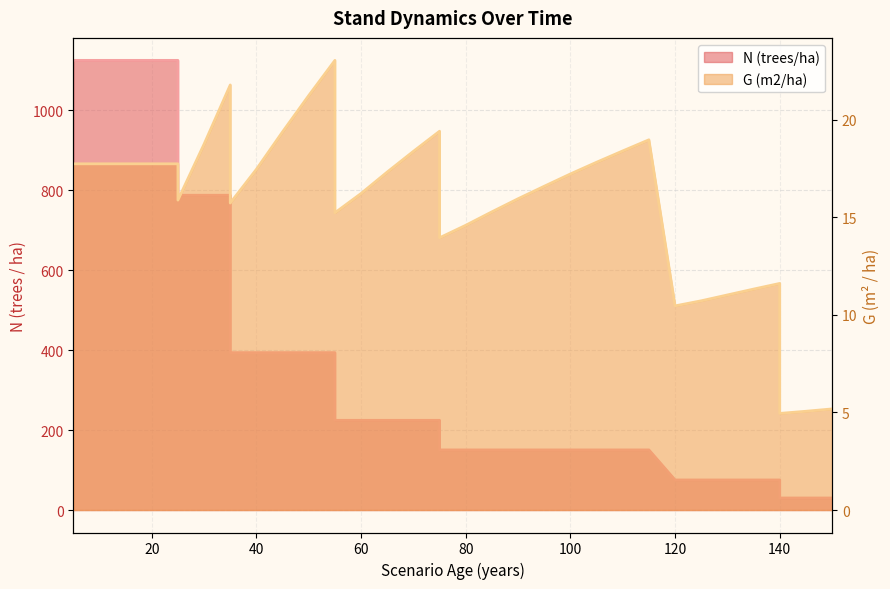

True or false: N (trees/ha) has more than 0 points higher than both neighbors.

False